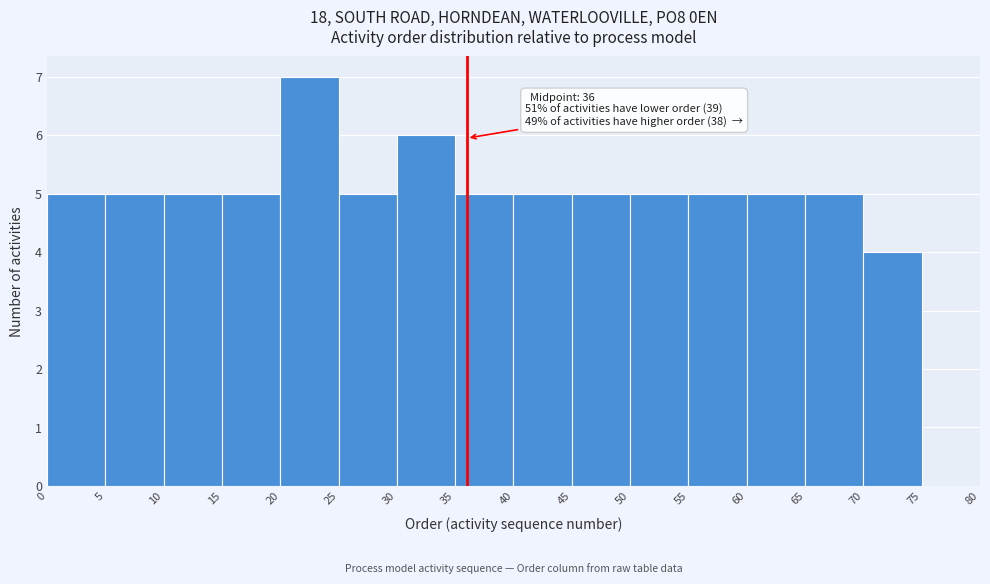

Which range on the x-axis has the tallest bar?

20 to 25